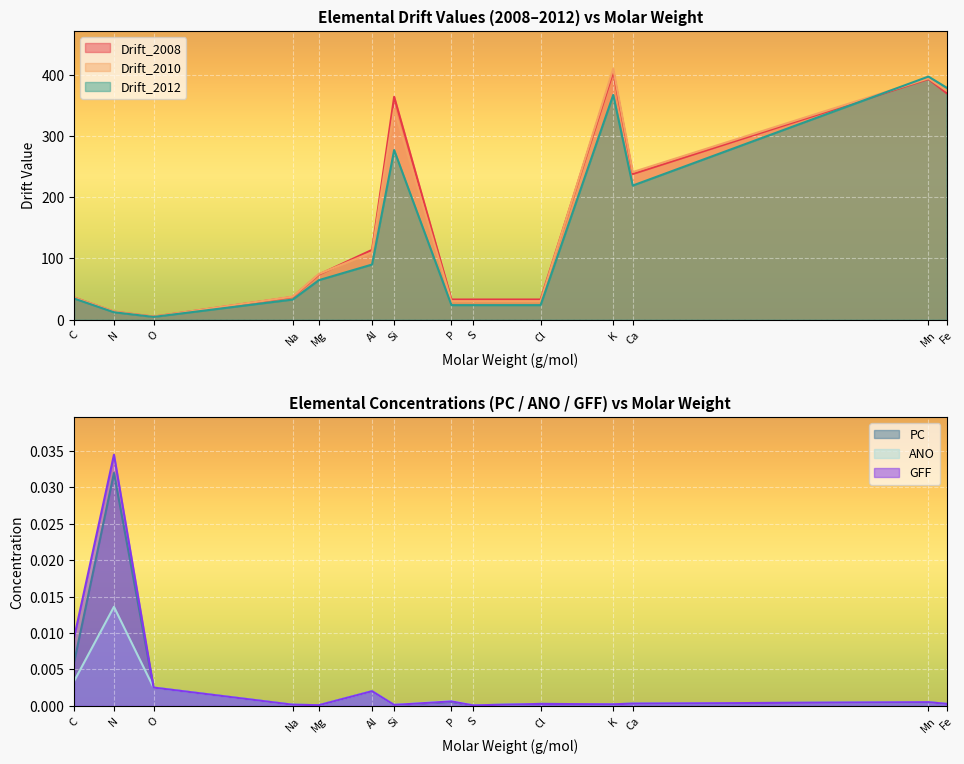

What is the total value across all series at Cl?

86.9